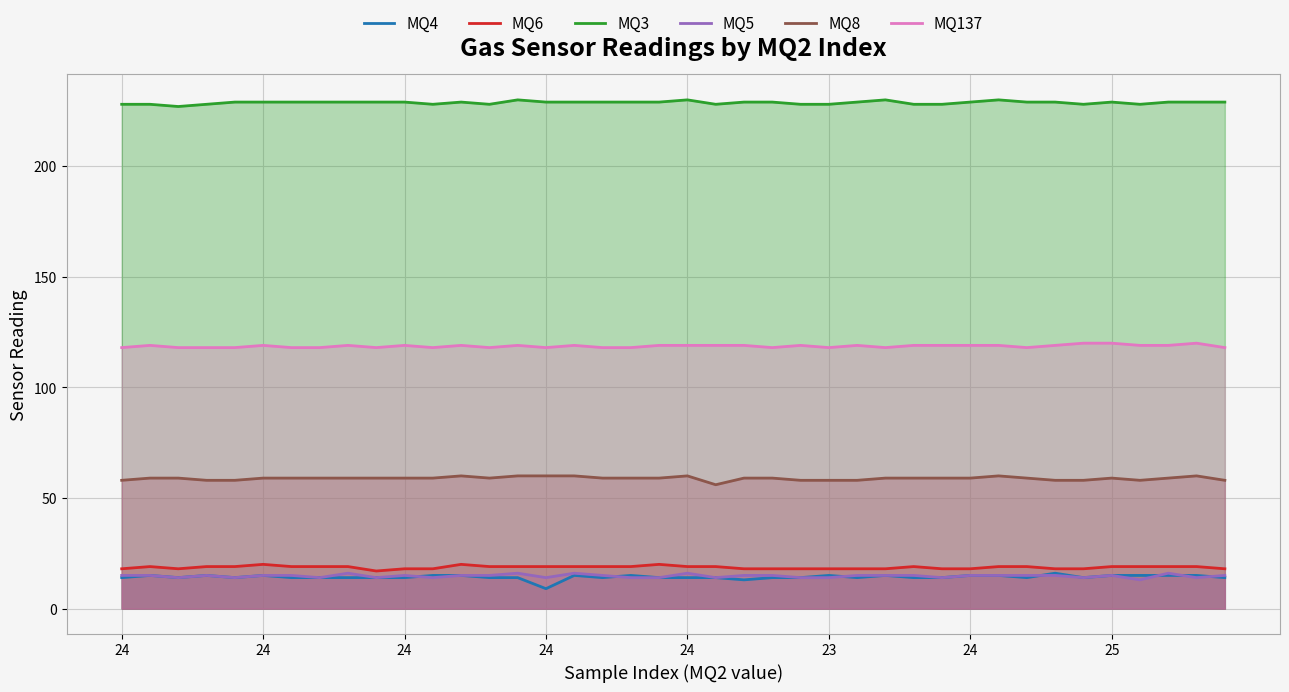

What is the value of the MQ5 point at the 32nd from the left?

15